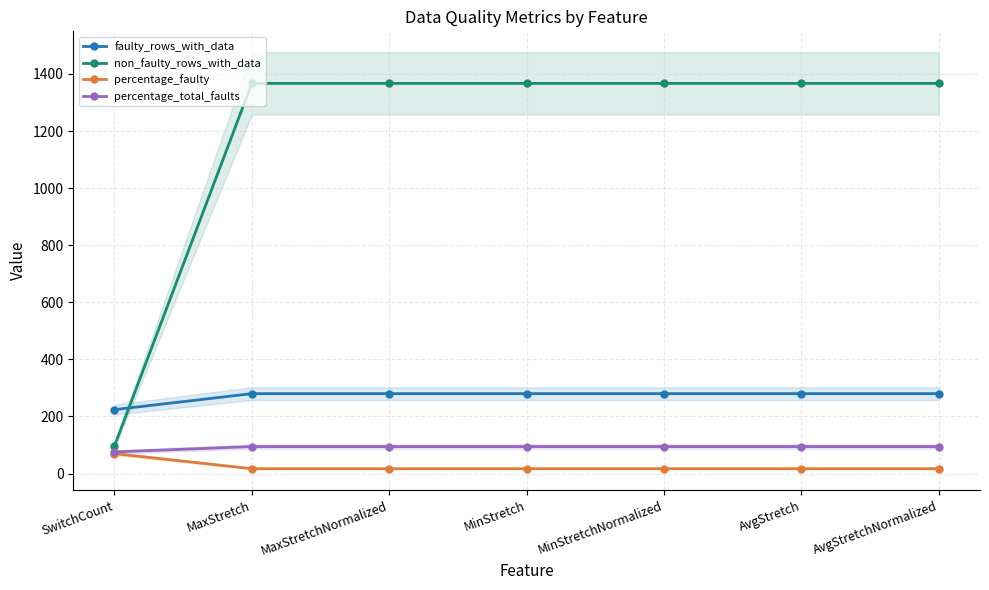

What is the value of the faulty_rows_with_data point at the 7th from the left?

280.0